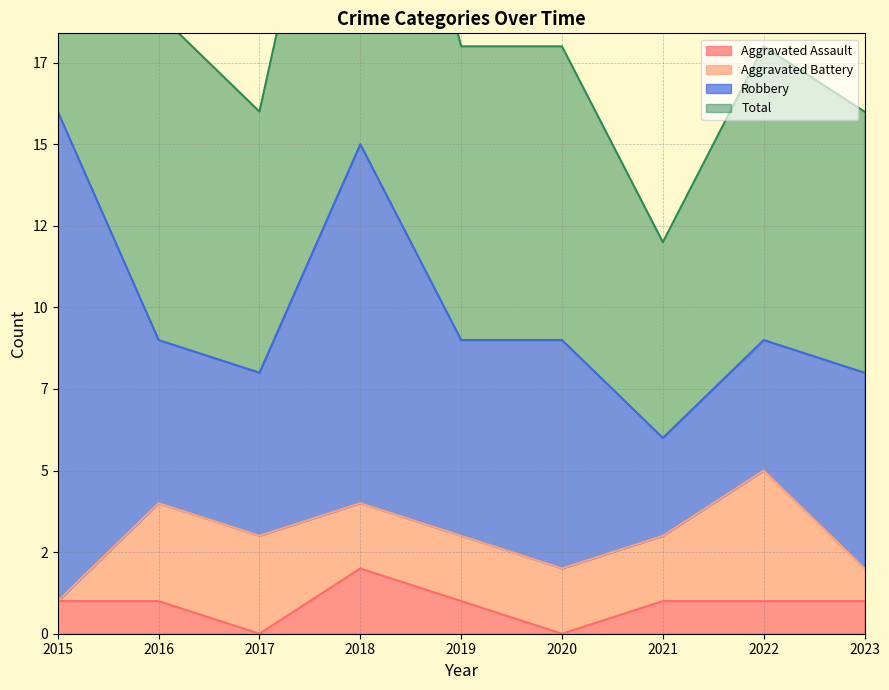

How many categories are shown in the chart?

9